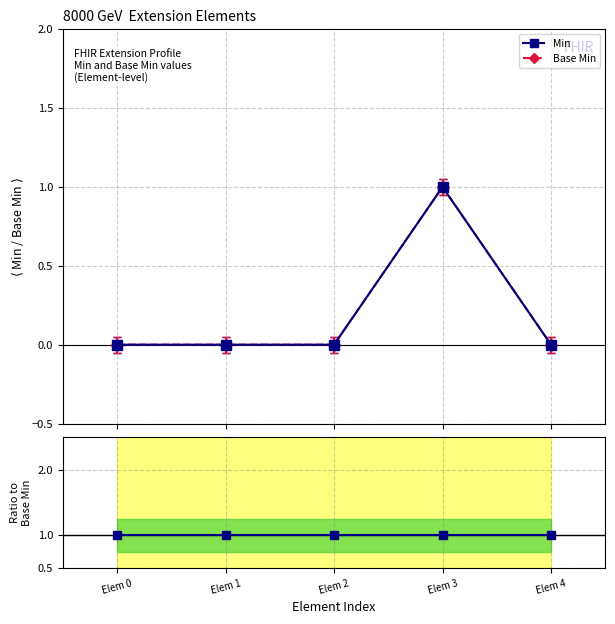

How many lines are shown in the chart?

3